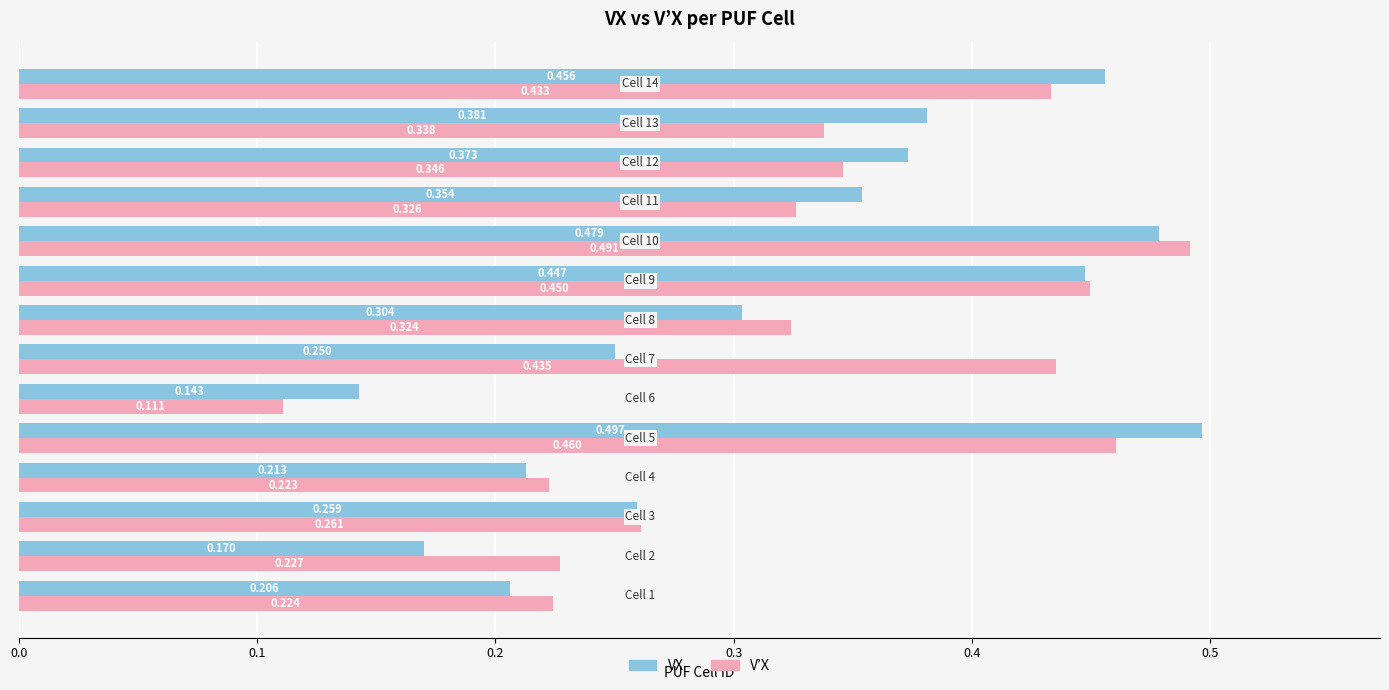

List the series in order of their overall mean, highest first.

V’X, VX